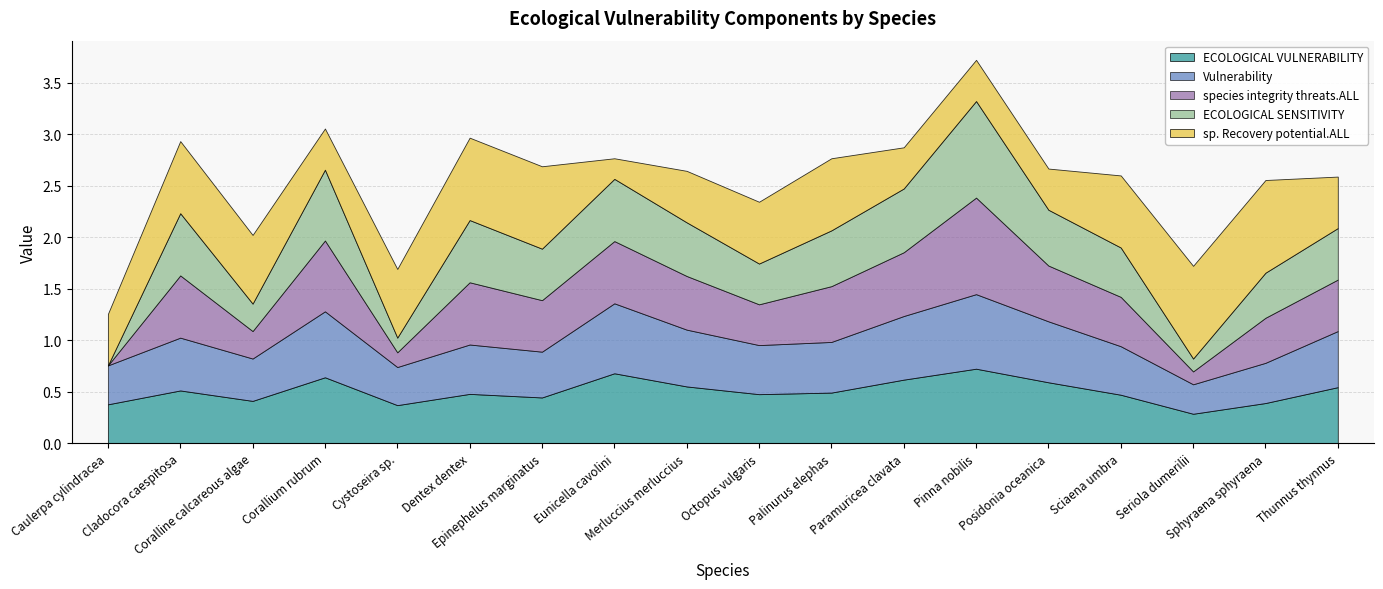

At how many categories does at least one series exceed 0?

18